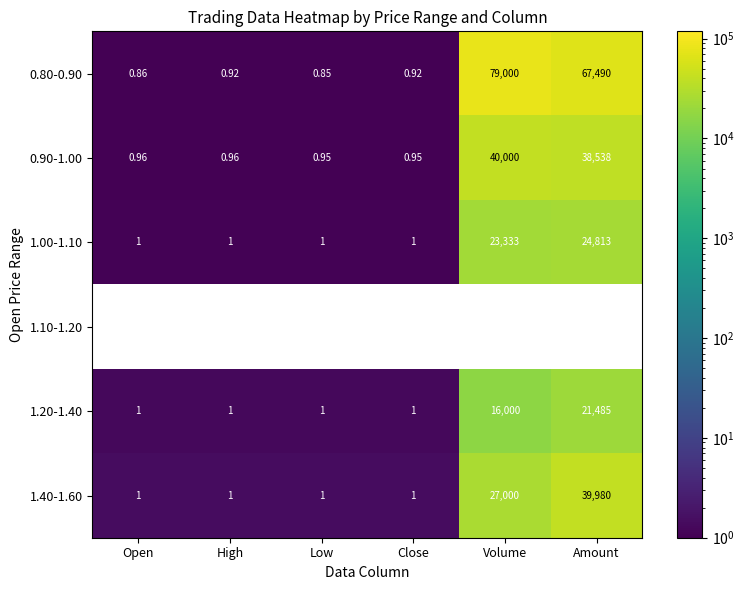

Which series has the largest range (max minus min)?

0.80-0.90